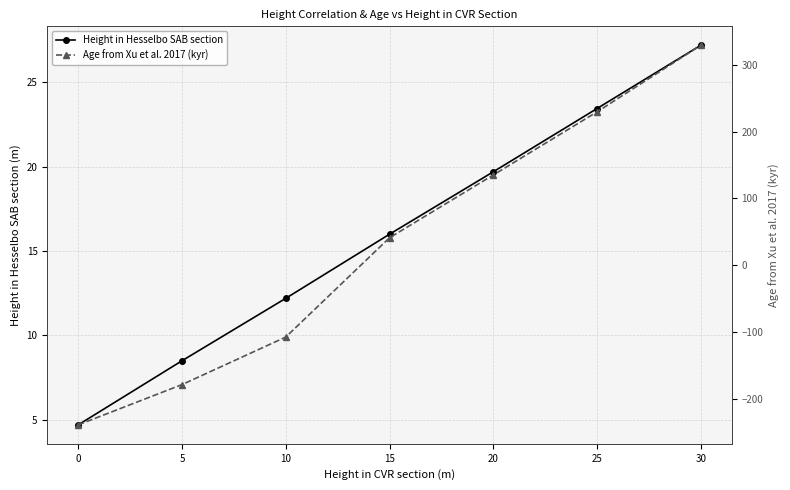

What is the value of the Height in Hesselbo SAB section point at the 7th from the left?

27.2